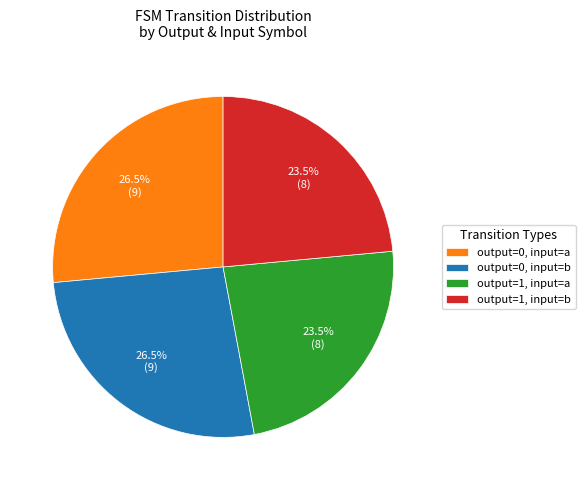

How many slices are in this pie chart?

4